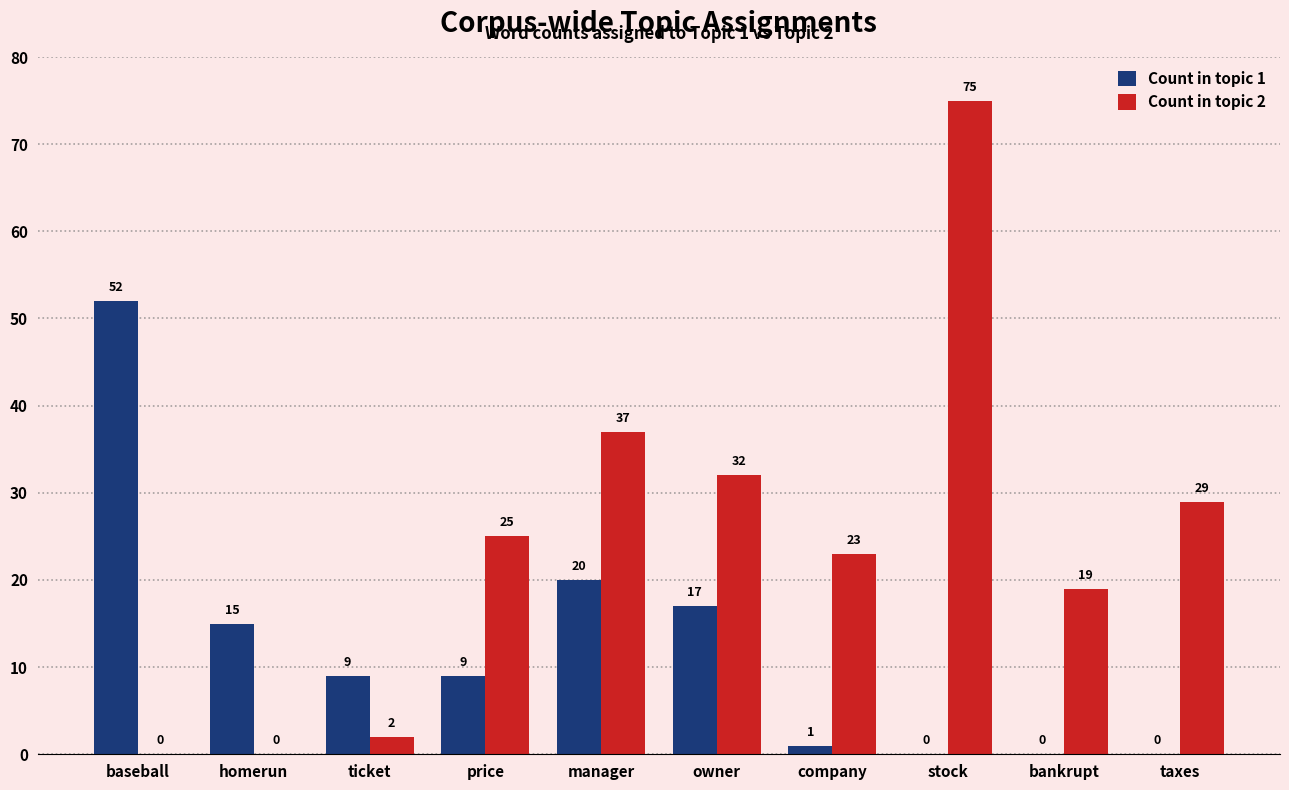

Is it true that Count in topic 1 equals 20 at manager?

True